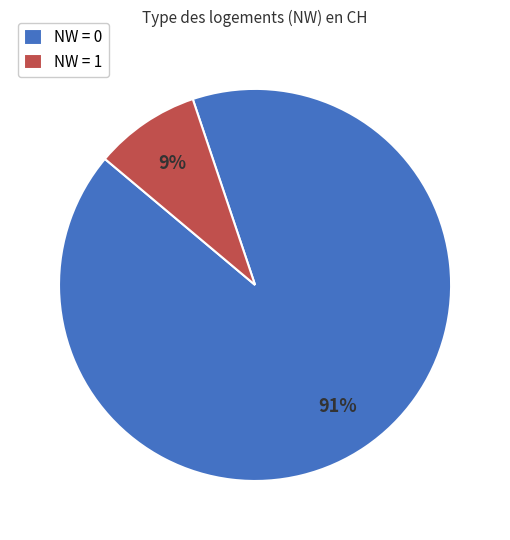

How many segments does this pie chart have?

2